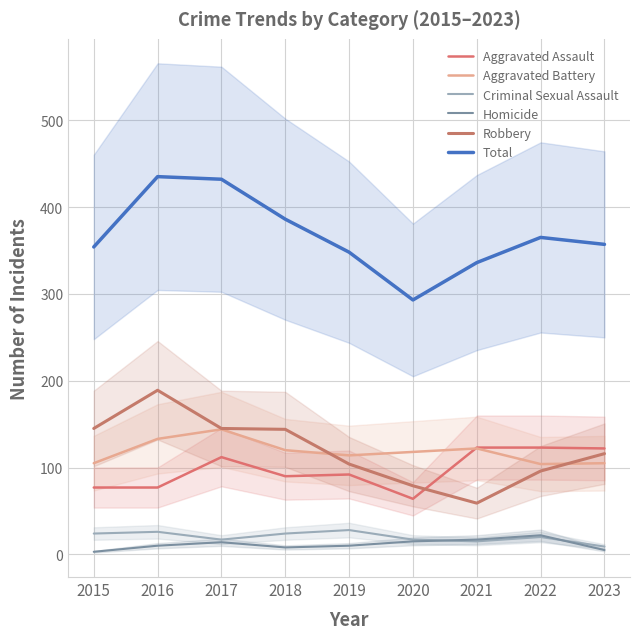

Reading left to right, transcribe all the data shown in this chart.

Aggravated Assault: 2015=77	2016=77	2017=112	2018=90	2019=92	2020=64	2021=123	2022=123	2023=122
Aggravated Battery: 2015=105	2016=133	2017=144	2018=120	2019=114	2020=118	2021=122	2022=104	2023=105
Criminal Sexual Assault: 2015=24	2016=26	2017=17	2018=24	2019=28	2020=17	2021=15	2022=20	2023=9
Homicide: 2015=3	2016=10	2017=14	2018=8	2019=10	2020=15	2021=17	2022=22	2023=5
Robbery: 2015=145	2016=189	2017=145	2018=144	2019=104	2020=79	2021=59	2022=96	2023=116
Total: 2015=354	2016=435	2017=432	2018=386	2019=348	2020=293	2021=336	2022=365	2023=357